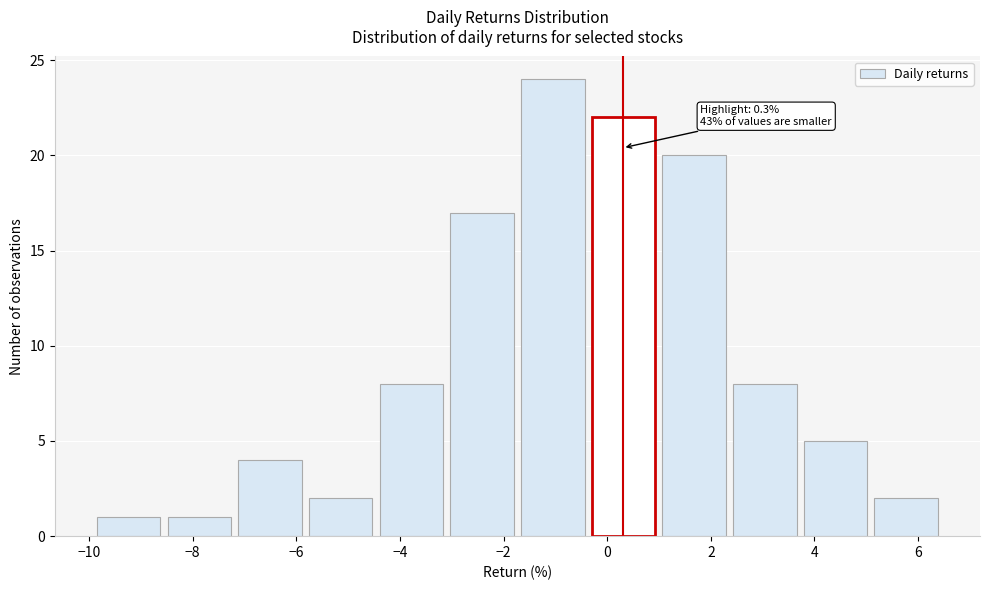

Which range on the x-axis has the tallest bar?

-1.6 to -0.4